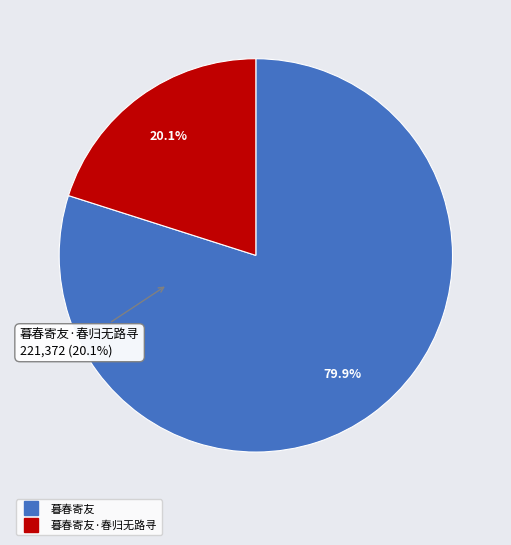

What percentage is the 暮春寄友 slice, to the nearest percent?

80%